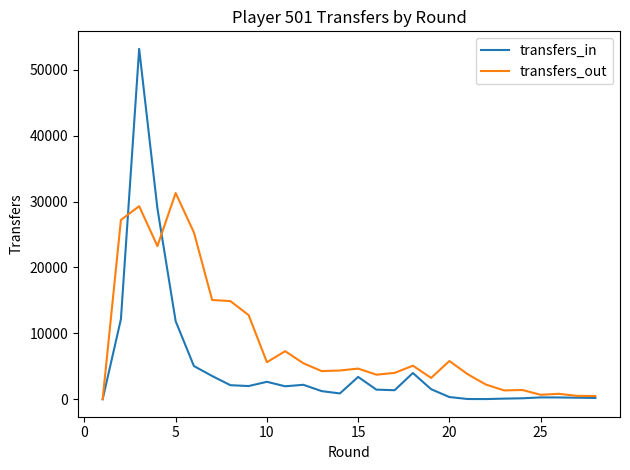

What is the maximum value for transfers_out?

31301